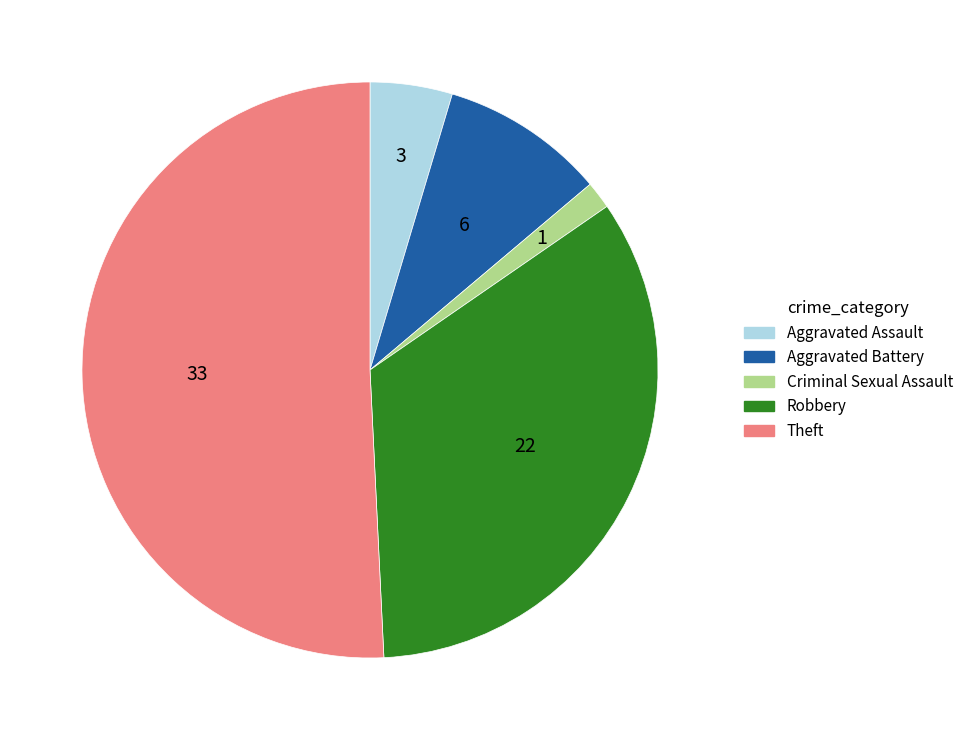

Is the sum of Theft and Criminal Sexual Assault greater than half?

Yes